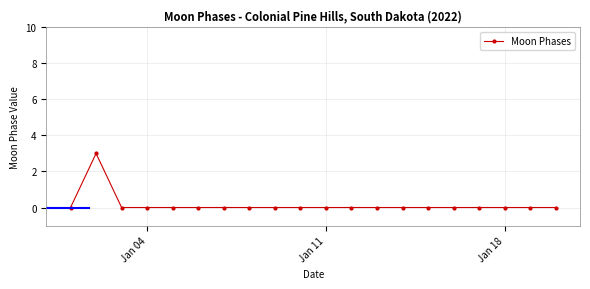

What is the greatest value displayed?

3